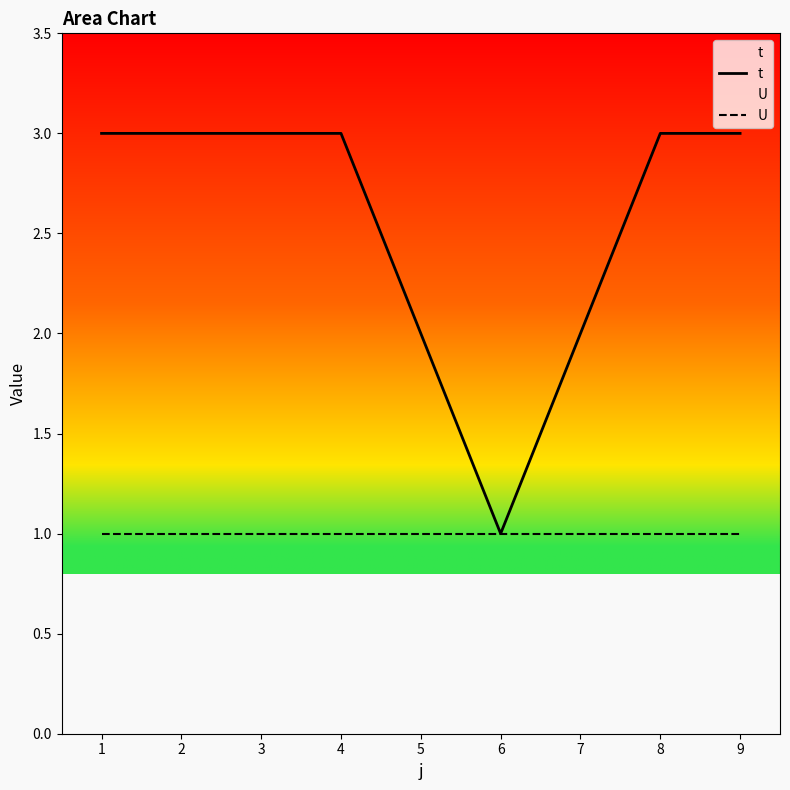

Reading left to right, what are all the values shown in this chart?

t: 3	3	3	3	2	1	2	3	3
U: 1	1	1	1	1	1	1	1	1